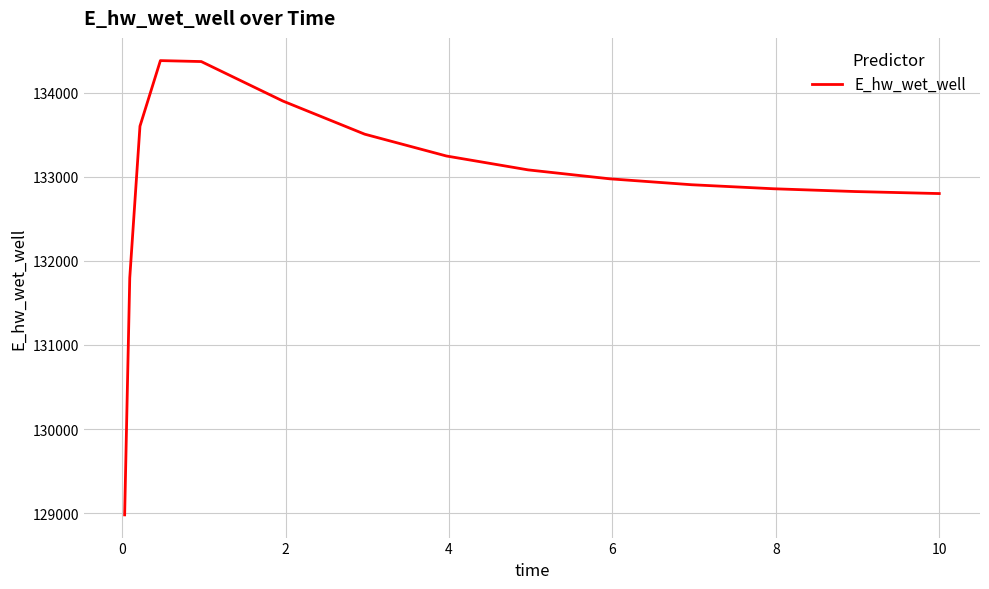

What is the greatest value displayed?

134382.2